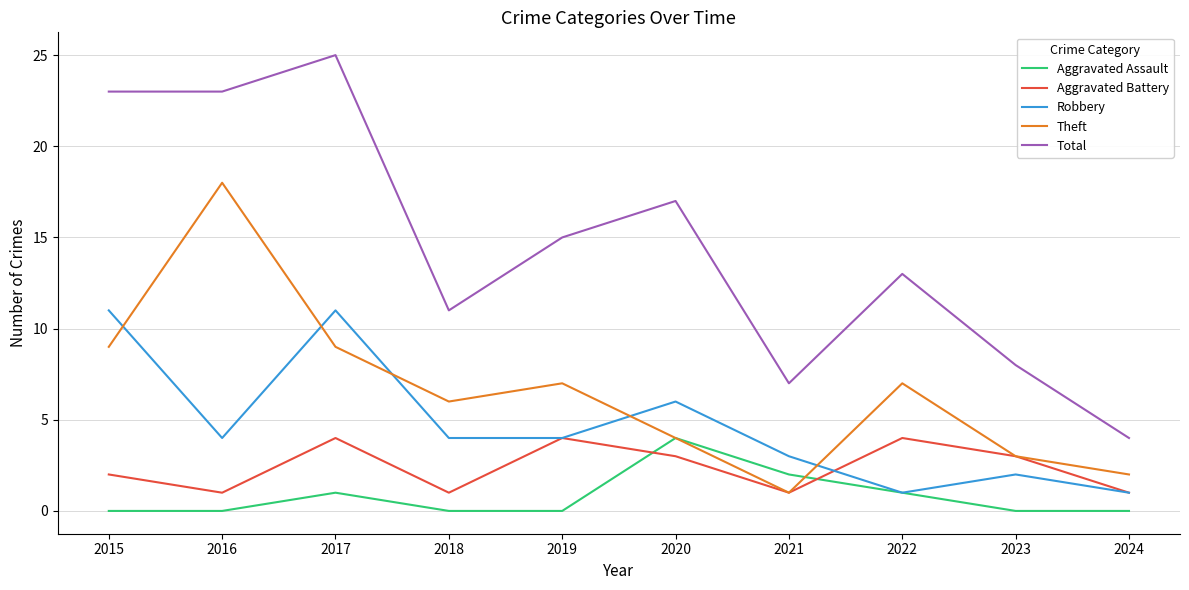

Is it true that Theft equals 14 at 2017?

False